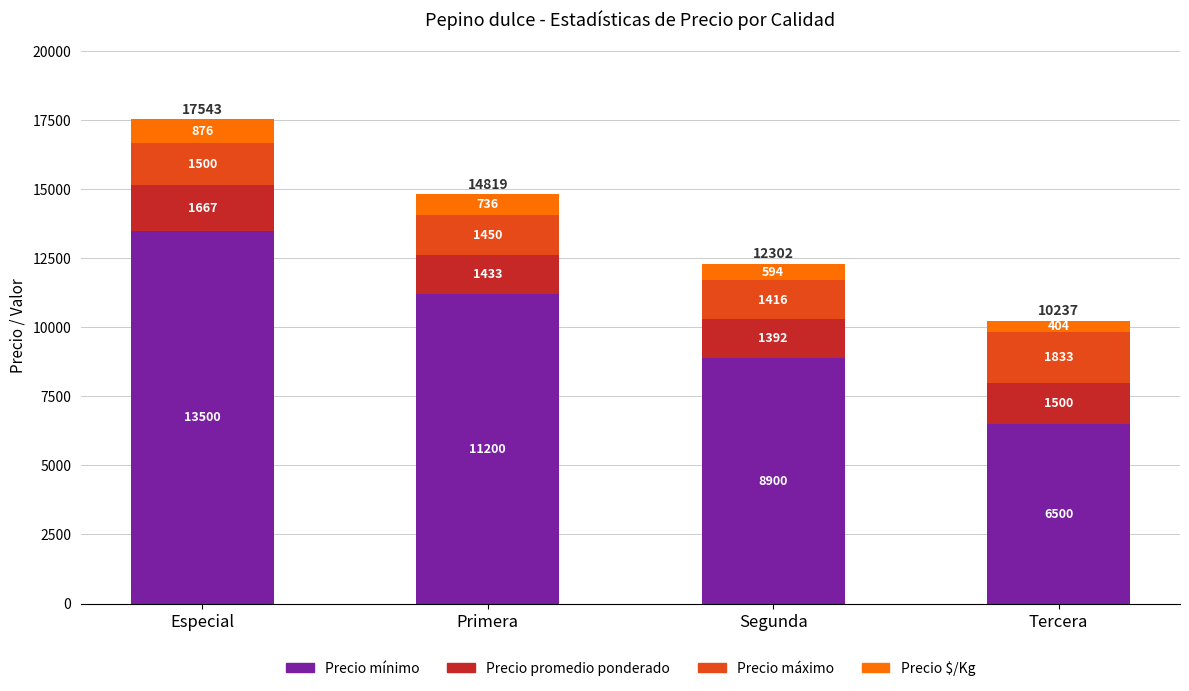

What is the difference between the maximum and second lowest values in the Precio mínimo series?

4600